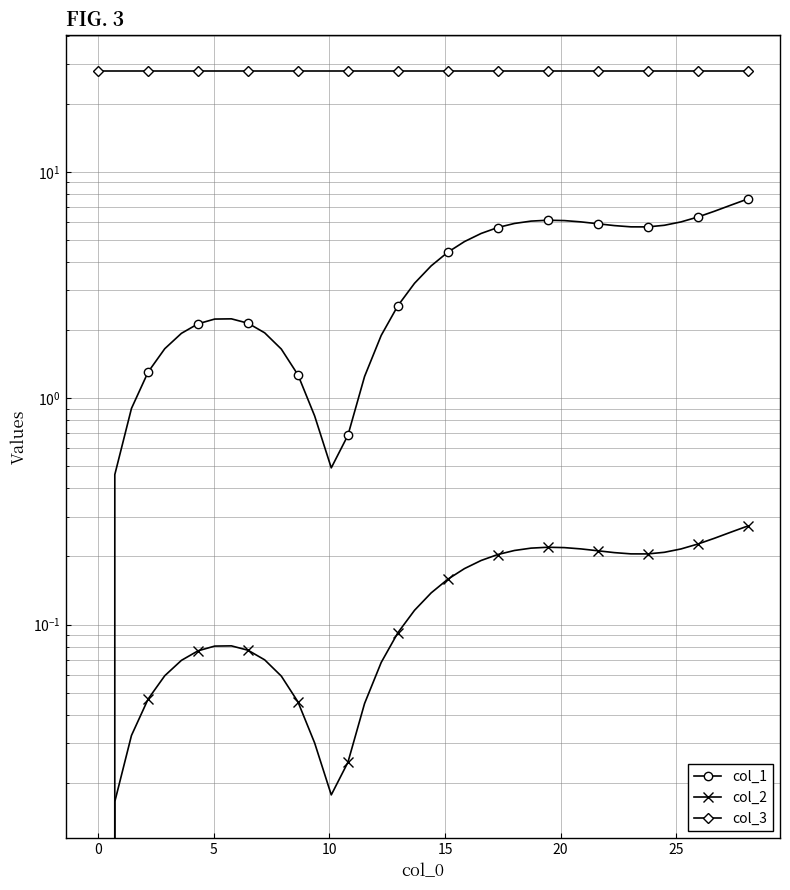

True or false: col_2 and col_1 intersect in this chart.

False